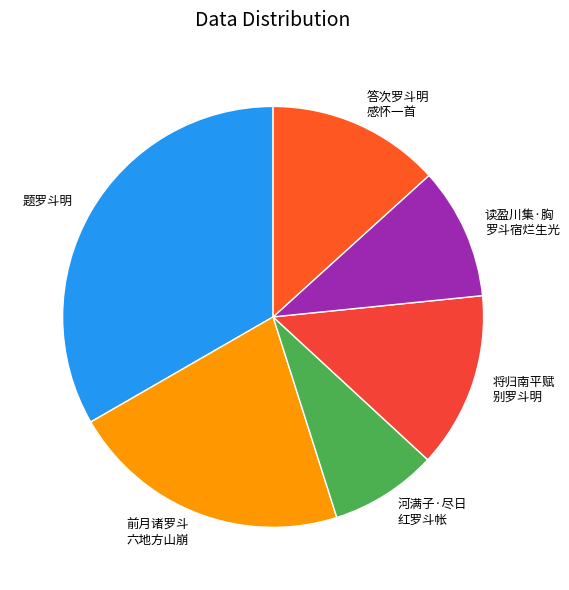

Is there a majority slice in this chart?

No